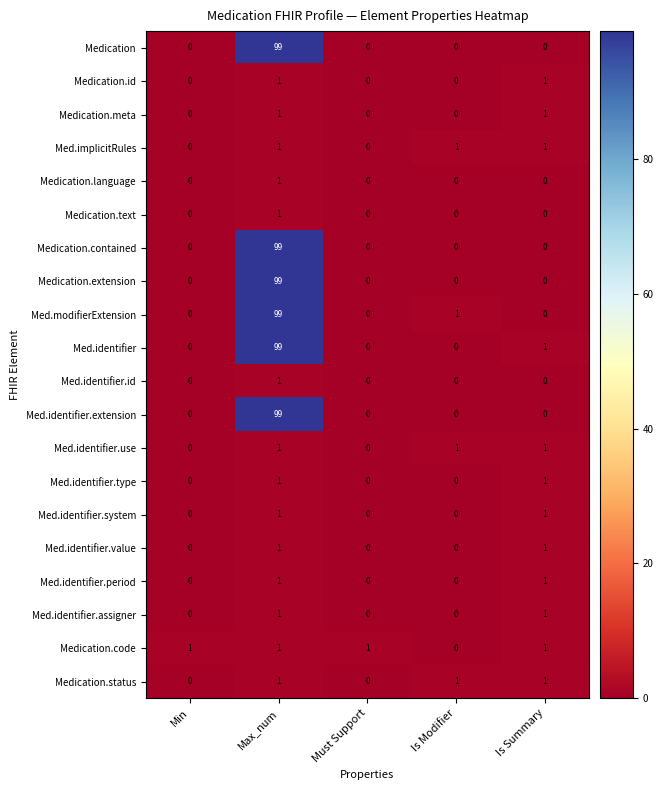

At which category does the chart reach its peak across all series?

Max_num